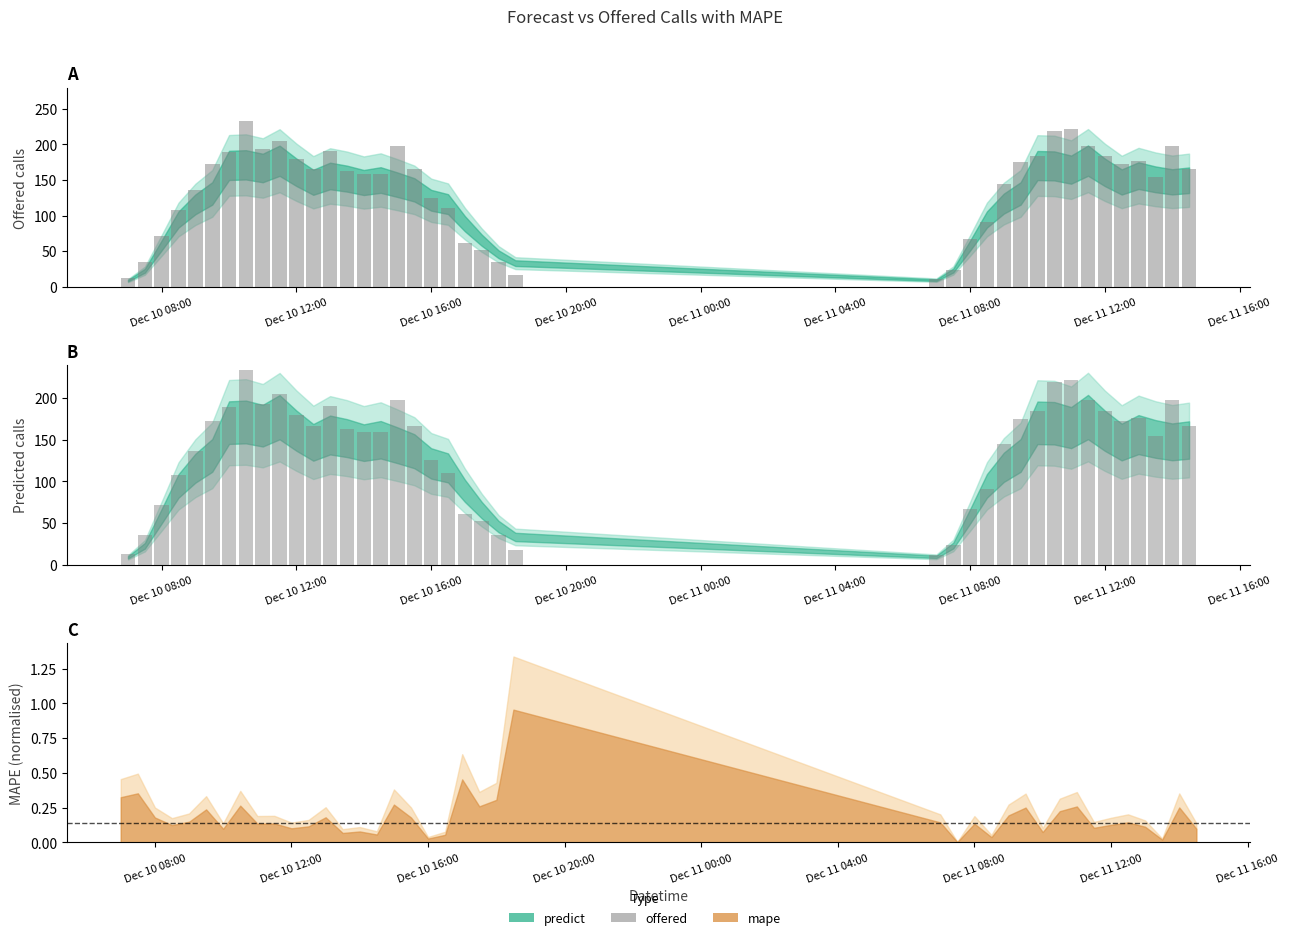

What is the sum of the values at Dec 10 20:00 and Dec 10 12:00?

143